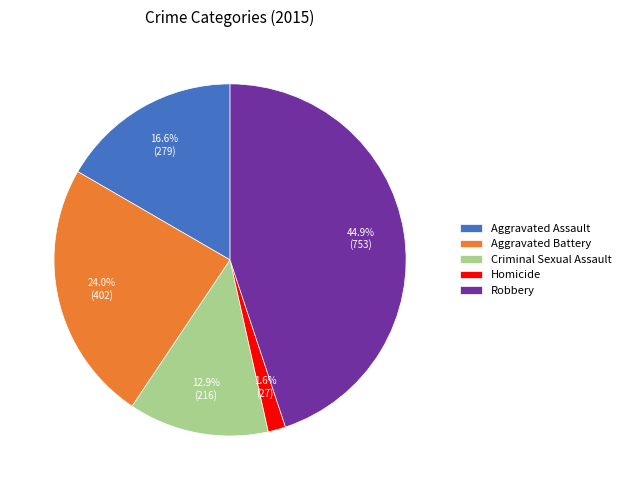

To the nearest percent, what percentage of the pie is Aggravated Assault?

17%